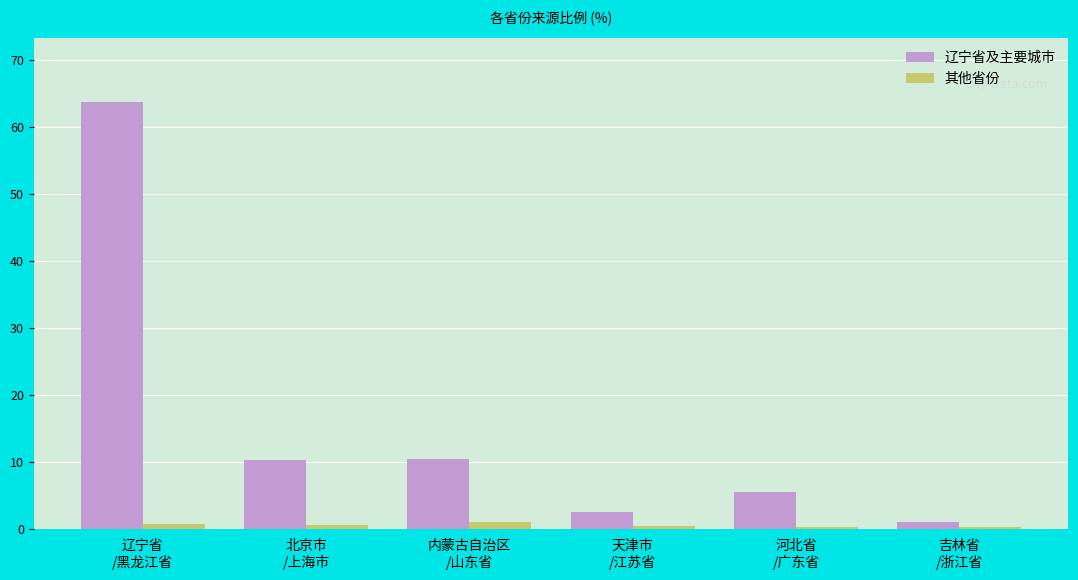

Are the bars grouped side by side (vs. stacked)?

Yes